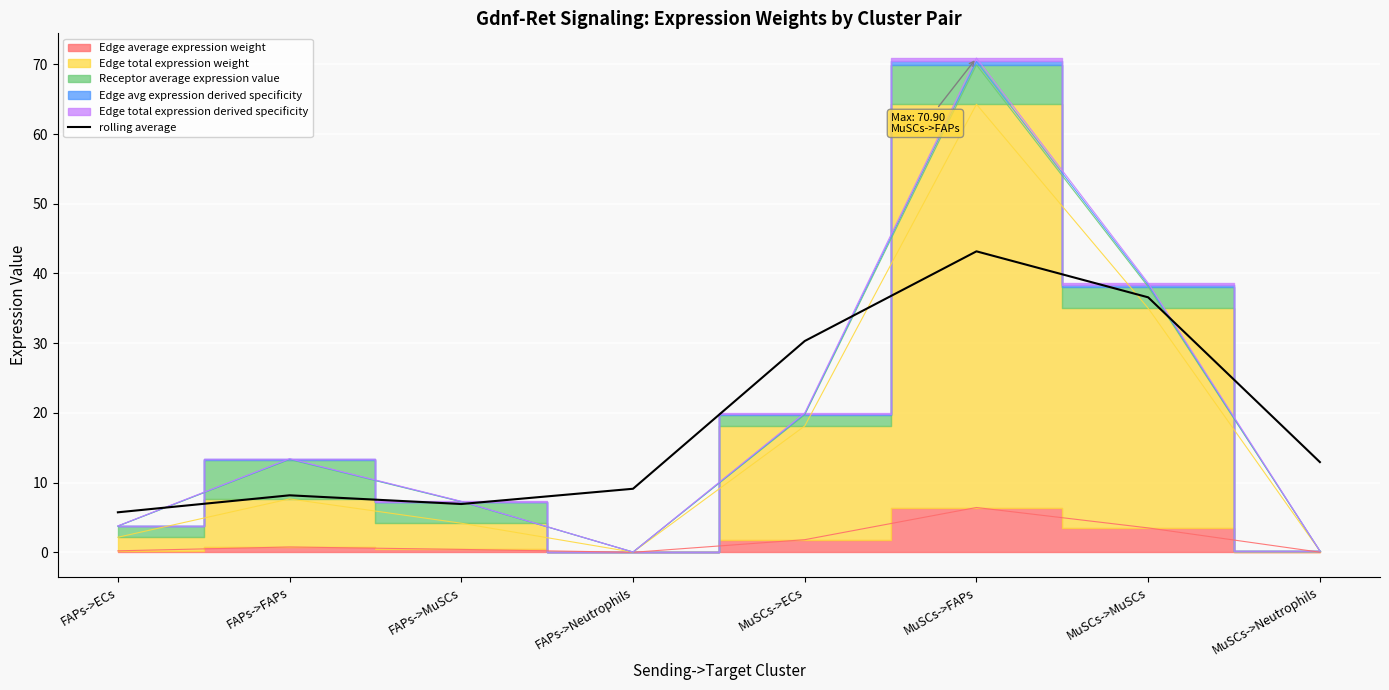

The rolling average series shows 2.1 at FAPs->ECs. True or false?

False